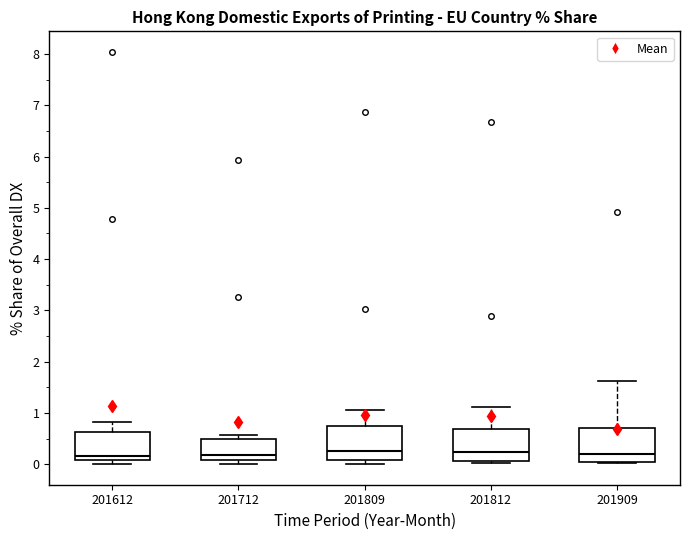

Reading left to right, read every box against the y-axis: the position of its median line, the range the box covers, and the ends of its whiskers. The values are not printed on the chart, so give them approximately, as read against the axis.

201612: median 0.2, box 0.1 to 0.6, whiskers 0.0 to 0.8
201712: median 0.2, box 0.1 to 0.5, whiskers 0.0 to 0.6
201809: median 0.3, box 0.1 to 0.8, whiskers 0.0 to 1.1
201812: median 0.2, box 0.1 to 0.7, whiskers 0.0 to 1.1
201909: median 0.2, box 0.1 to 0.7, whiskers 0.0 to 1.6